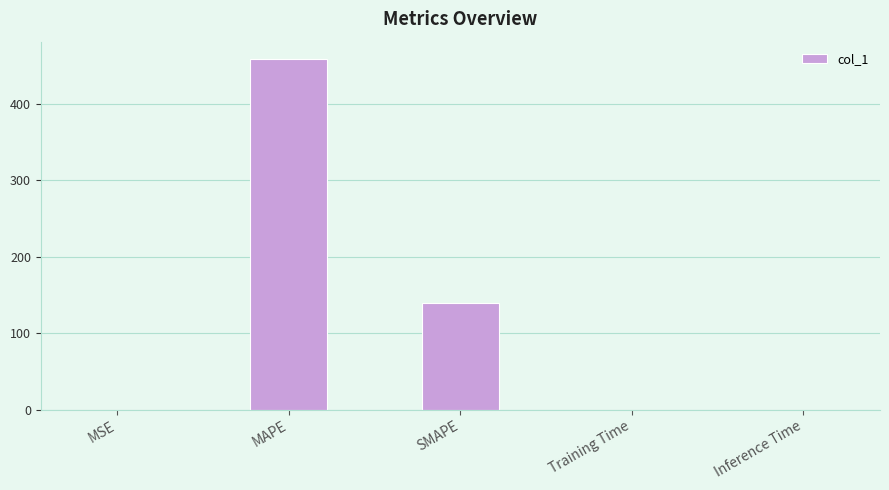

True or false: the data shows 458.7 at MAPE.

True